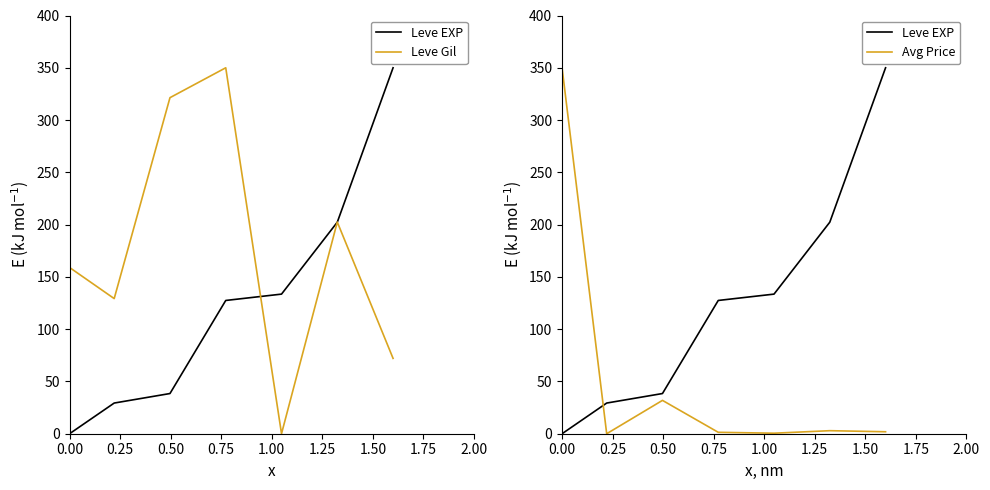

Which series changed the most between 0.00 and 0.75?

Avg Price